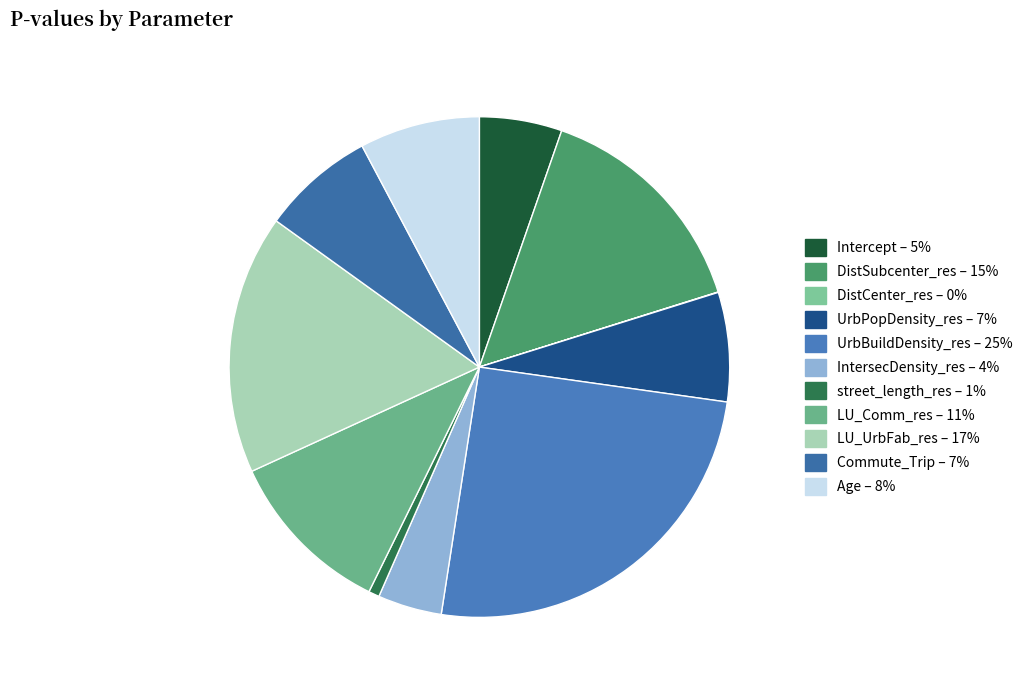

True or false: Intercept accounts for 1% of the total.

False